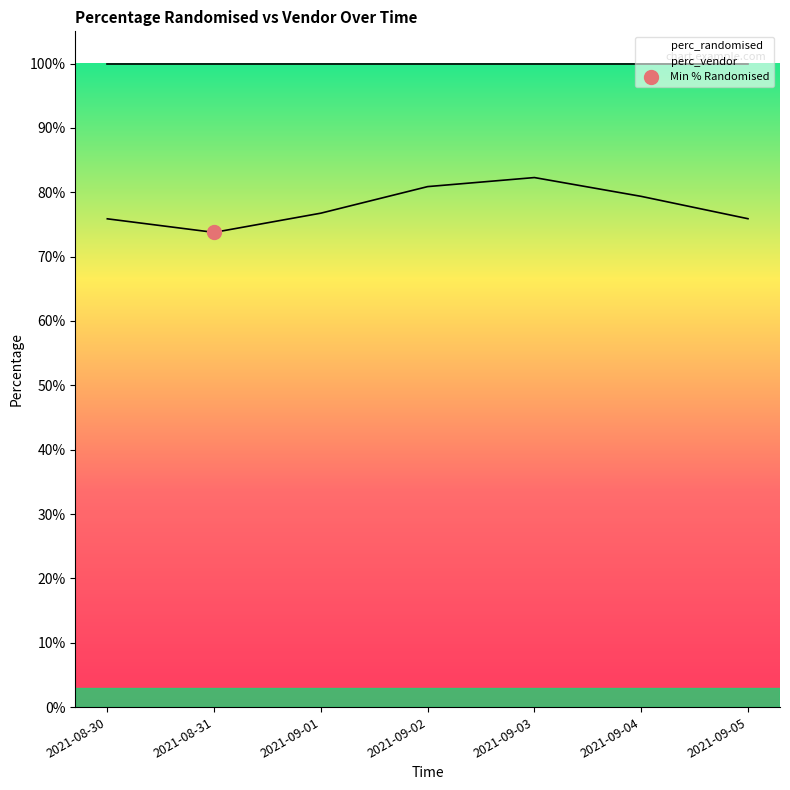

What is the maximum value shown in the chart?

0.8